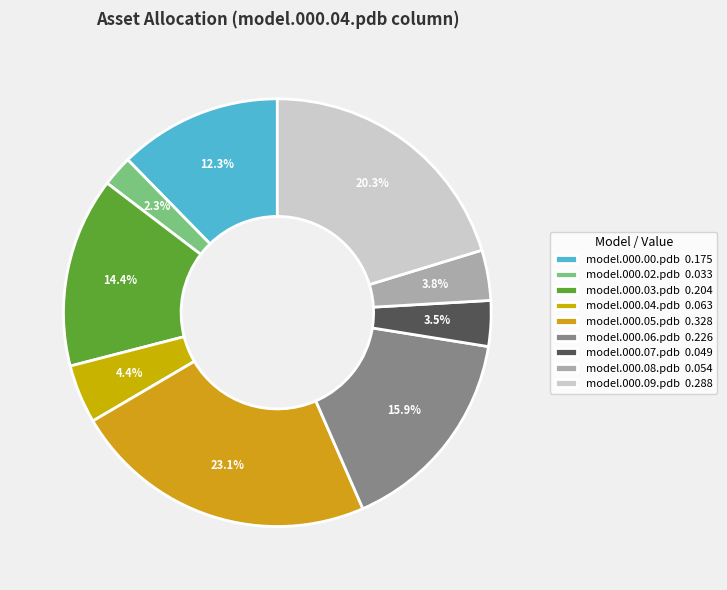

What is the largest slice in the pie chart?

model.000.05.pdb 0.328